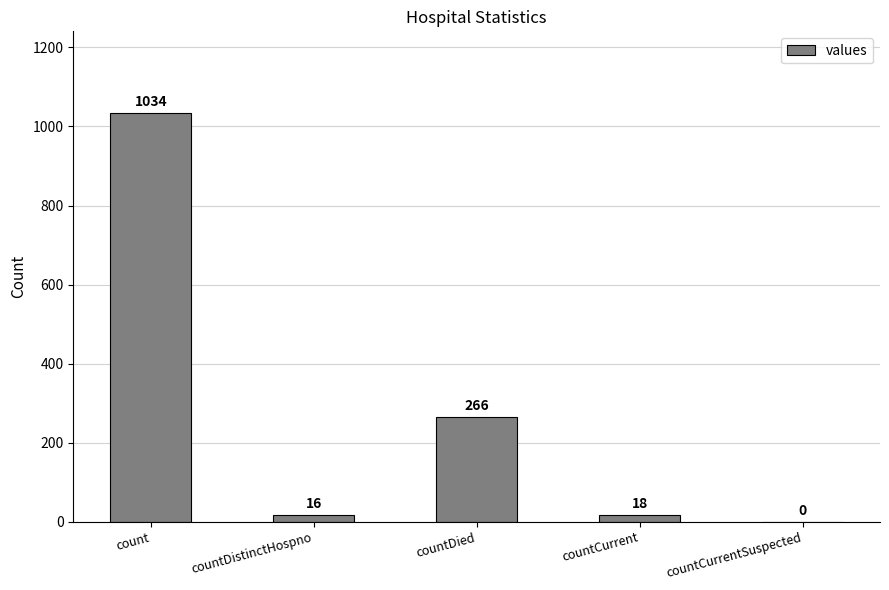

What is the average value?

267